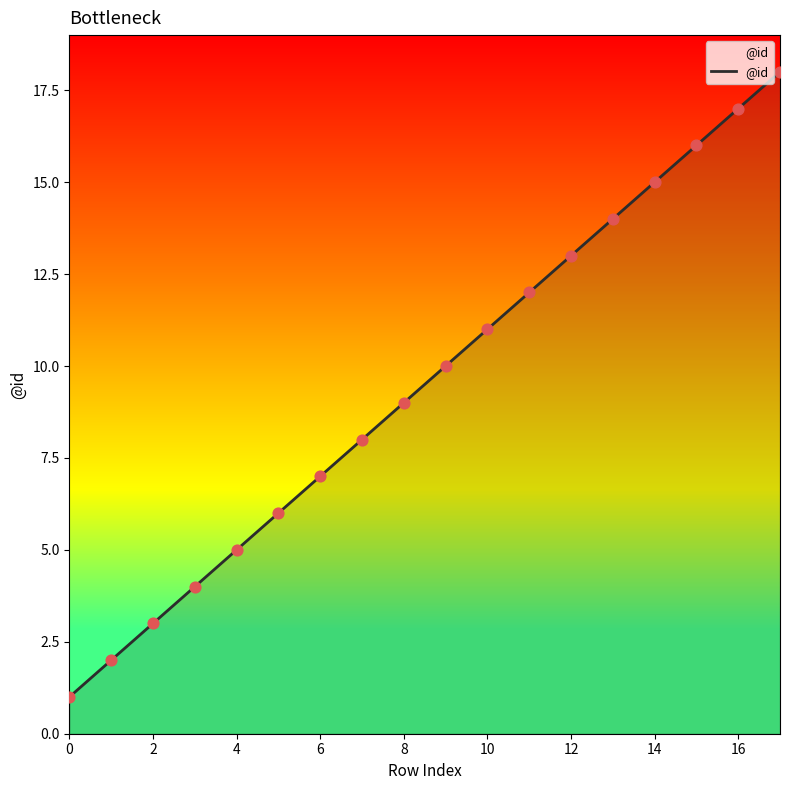

What is the difference between the maximum and minimum values?

17